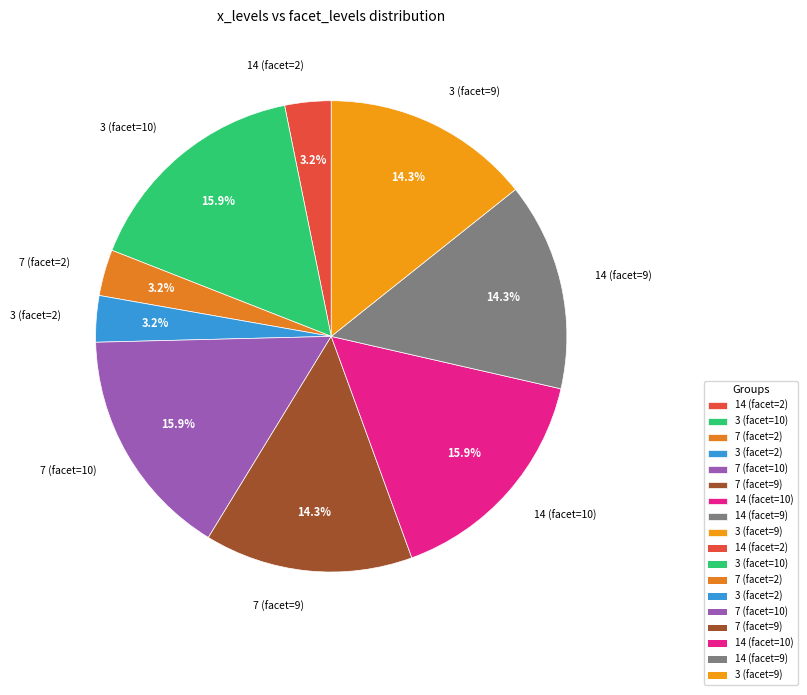

Does 7 (facet=2) represent more than half of the total?

No